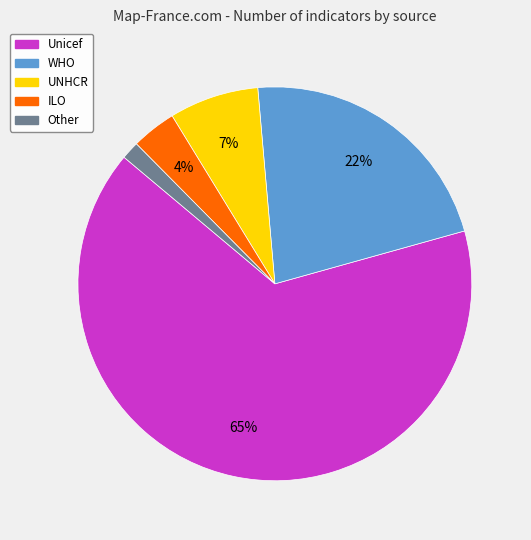

Rank the categories by value from highest to lowest.

Unicef, WHO, UNHCR, ILO, Other